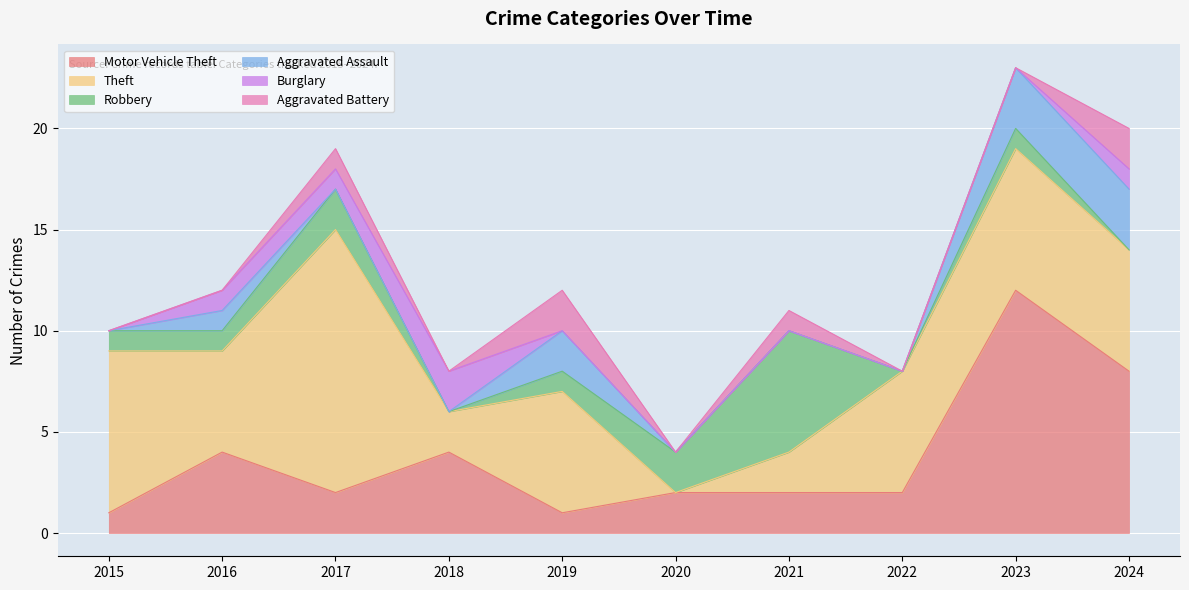

What is the average value of the Aggravated Assault series?

1